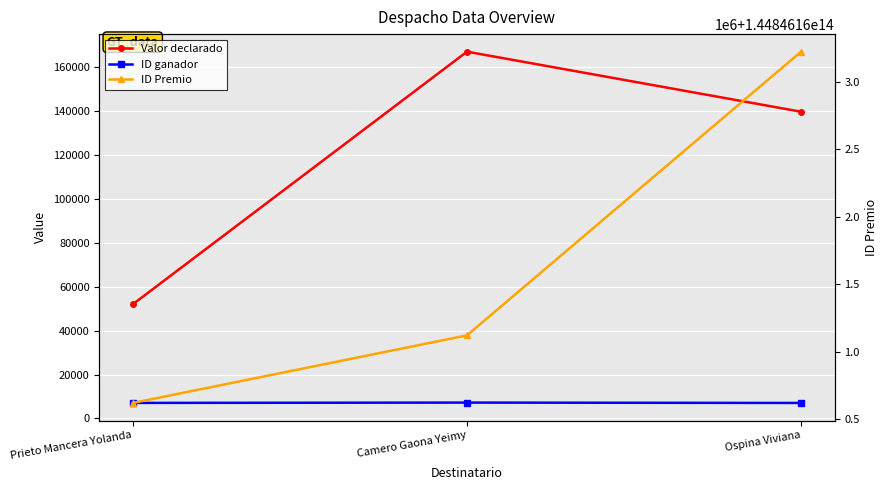

What is the maximum value for ID ganador?

7221